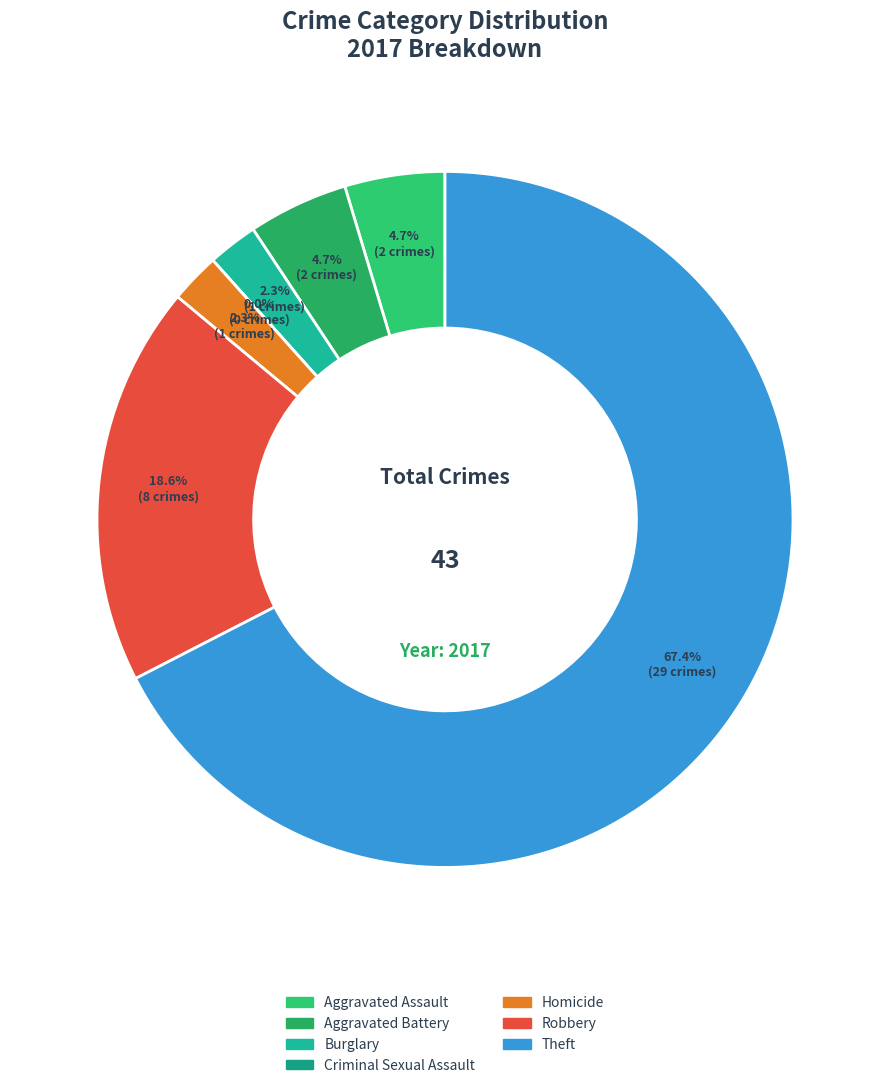

The Criminal Sexual Assault slice represents 1% of the pie. True or false?

False